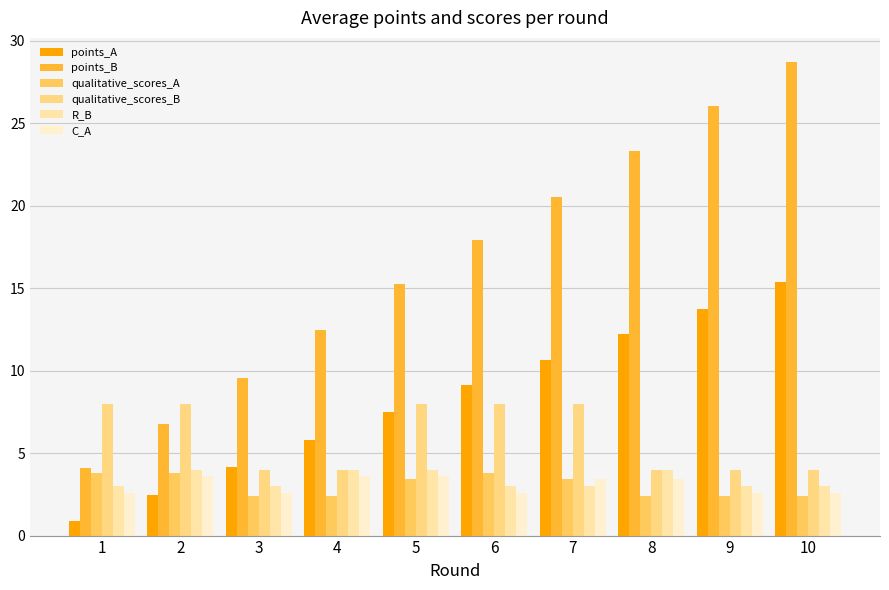

Reading left to right, extract all data points from this chart.

points_A: 0.9	2.5	4.2	5.8	7.5	9.1	10.7	12.2	13.8	15.4
points_B: 4.1	6.7	9.6	12.4	15.2	17.9	20.5	23.3	26.0	28.7
qualitative_scores_A: 3.8	3.8	2.4	2.4	3.4	3.8	3.4	2.4	2.4	2.4
qualitative_scores_B: 8.0	8.0	4.0	4.0	8.0	8.0	8.0	4.0	4.0	4.0
R_B: 3.0	4.0	3.0	4.0	4.0	3.0	3.0	4.0	3.0	3.0
C_A: 2.6	3.6	2.6	3.6	3.6	2.6	3.4	3.4	2.6	2.6